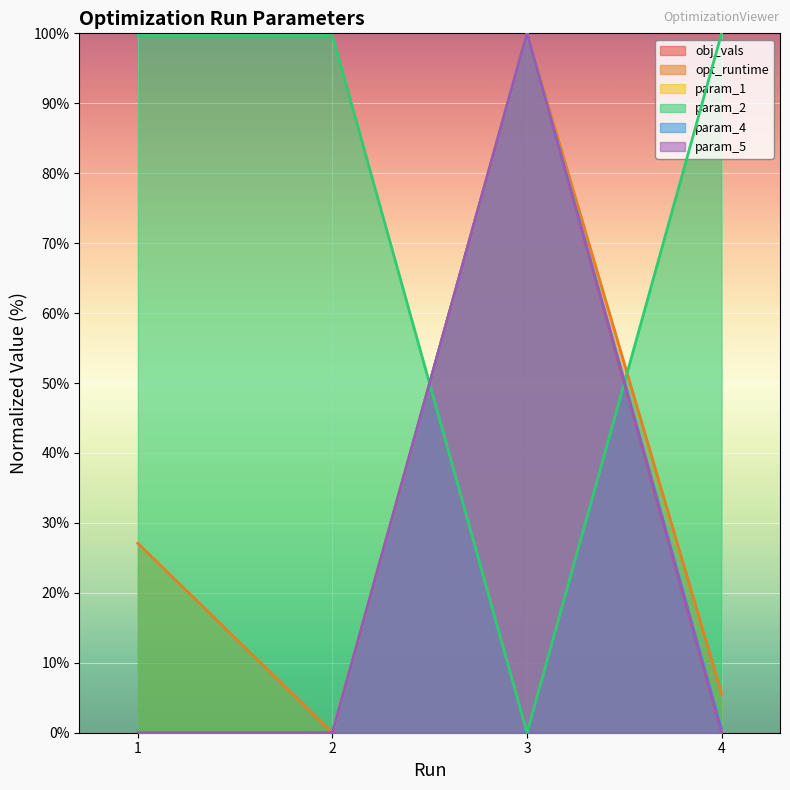

Which category has the highest value in the obj_vals series?

3